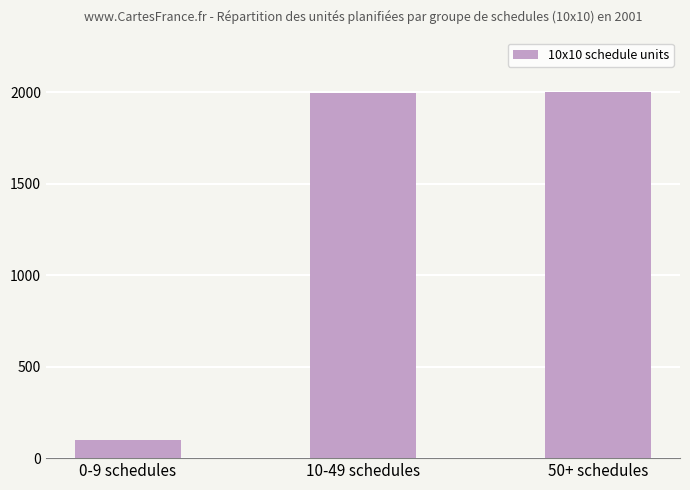

Is it true that the value at 10-49 schedules is 2862?

False